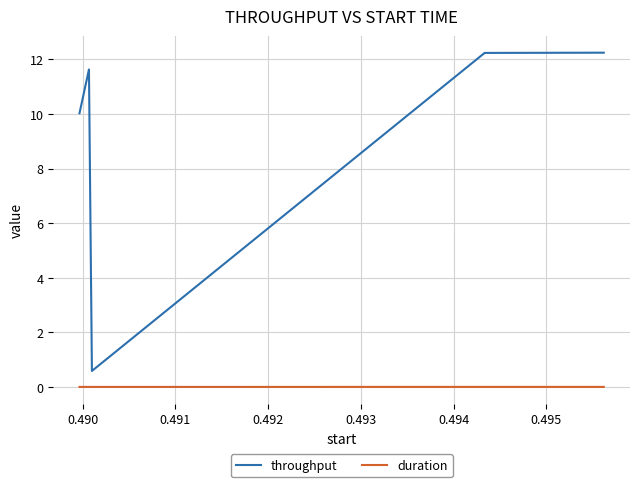

Which series has the largest total across all categories?

throughput